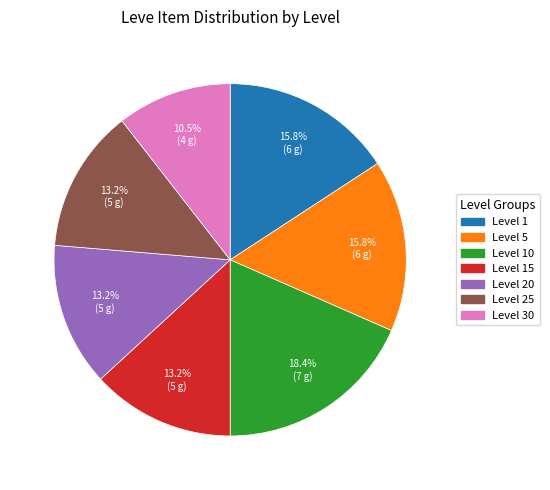

How many segments does this pie chart have?

7